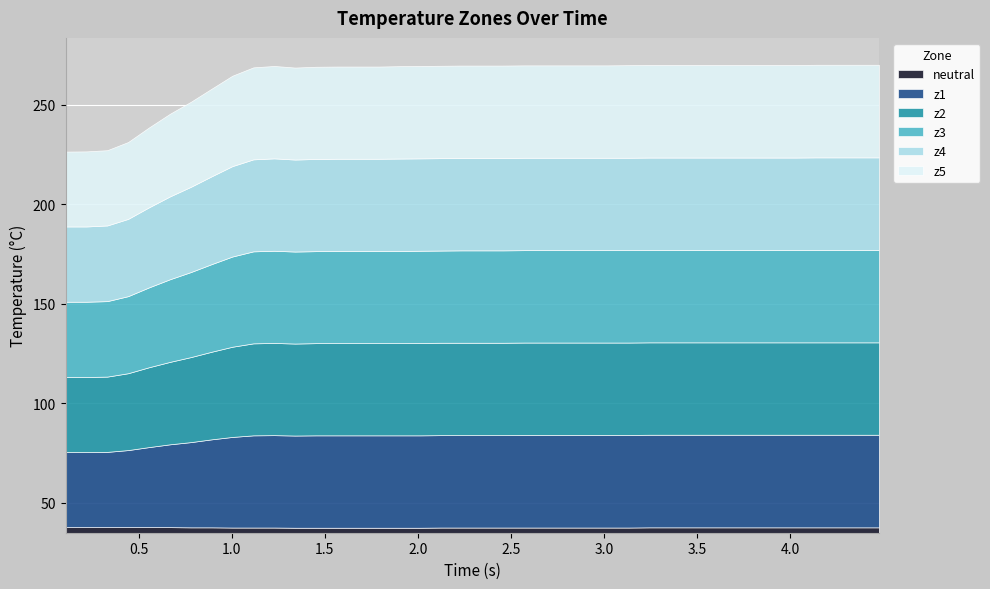

At which category is the sum across all series the highest?

36